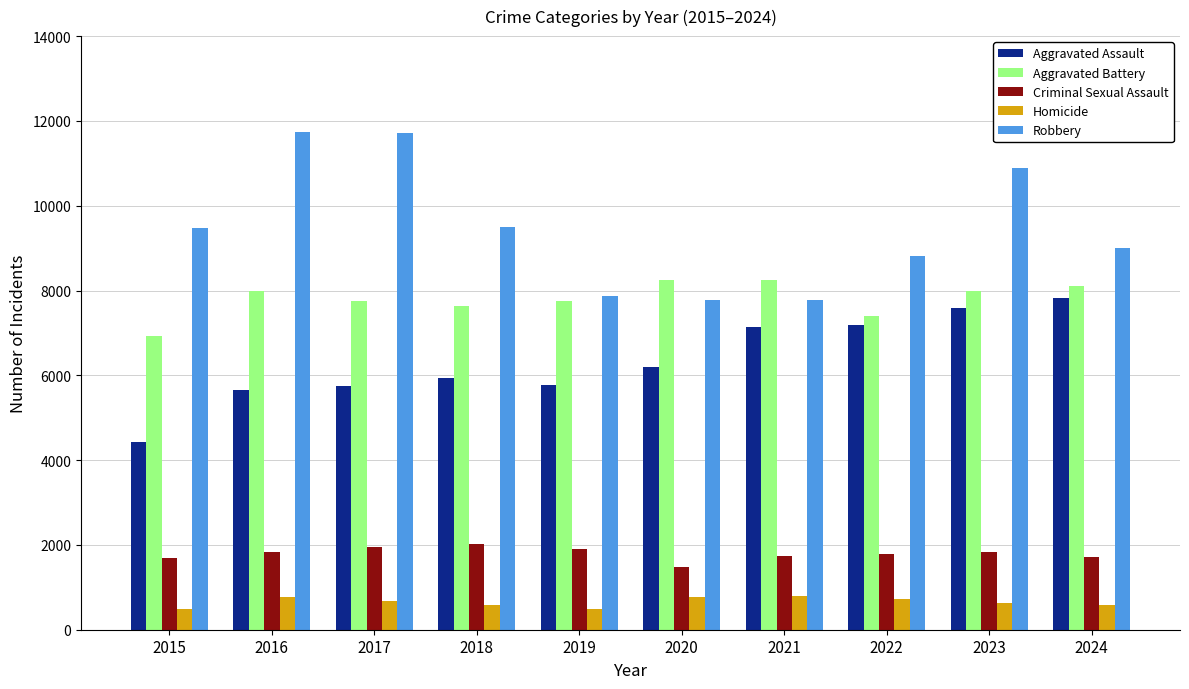

Are the bars grouped side by side (vs. stacked)?

Yes